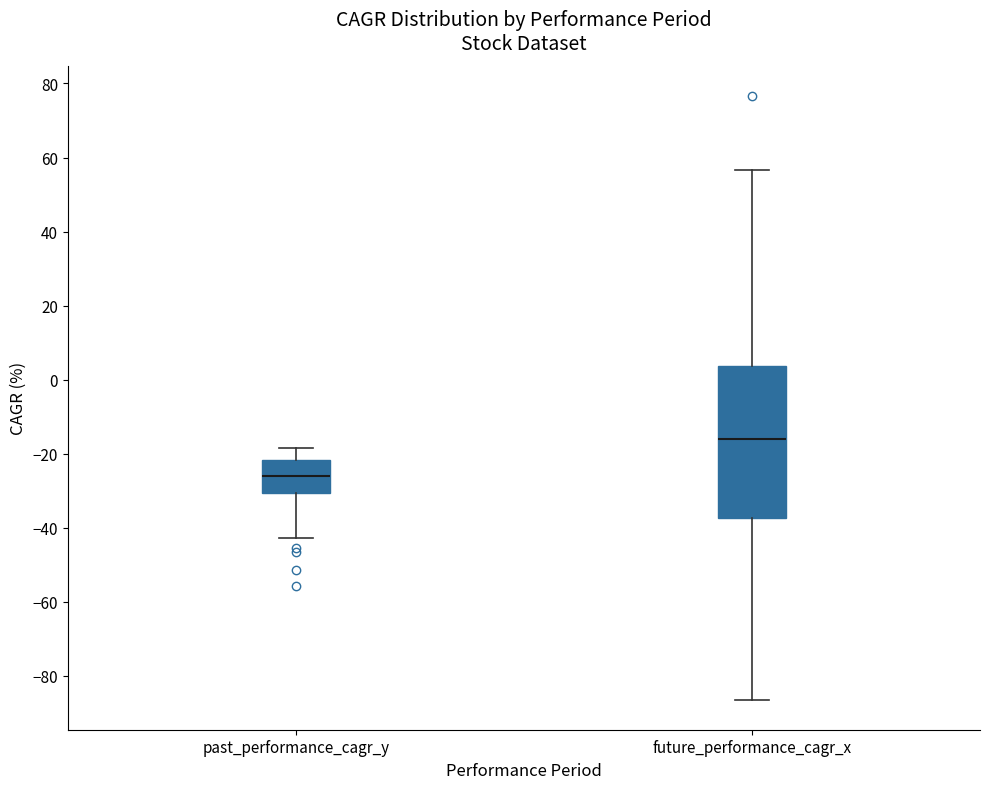

Reading left to right, transcribe this box plot: for each box, give where its median line is, the range the box spans, and where its two whiskers end, as read against the y-axis. The values are not printed on the chart, so give them approximately, as read against the axis.

past_performance_cagr_y: median -26, box -30 to -22, whiskers -42 to -18
future_performance_cagr_x: median -16, box -38 to 4, whiskers -86 to 56